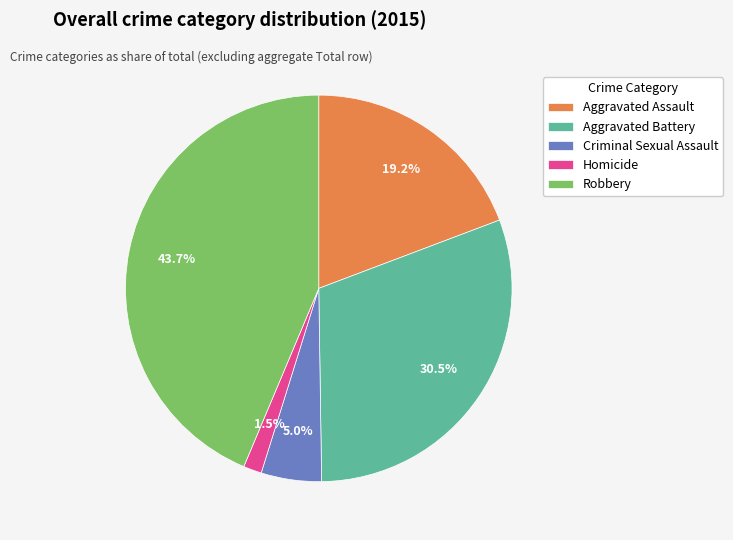

Between Aggravated Battery and Homicide, which is larger?

Aggravated Battery